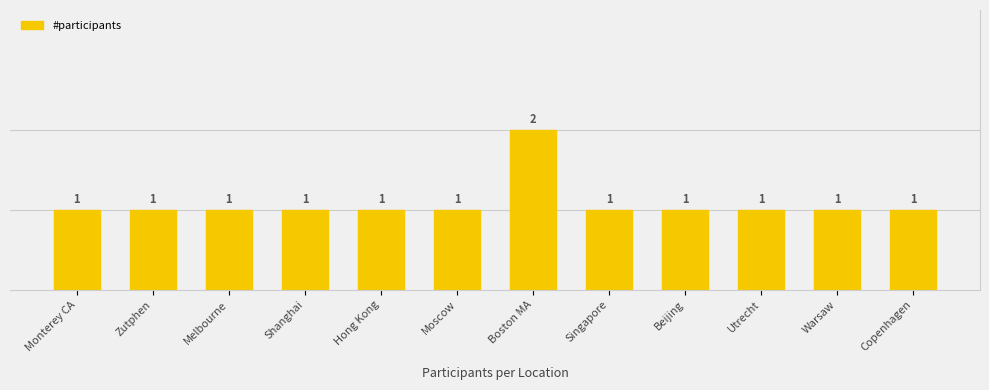

What is the sum of the values at Monterey CA and Moscow?

2